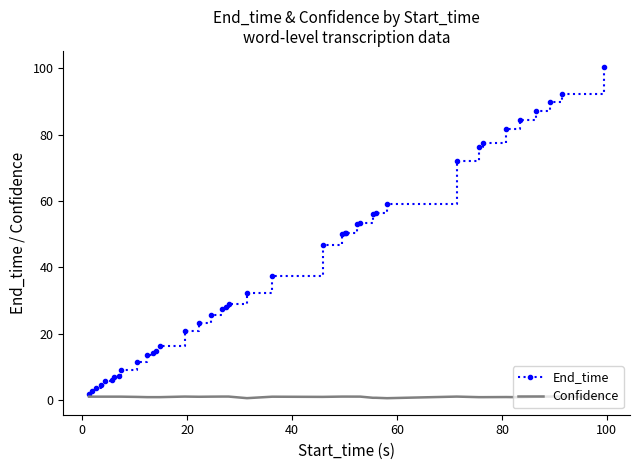

Which series has the largest range (max minus min)?

End_time